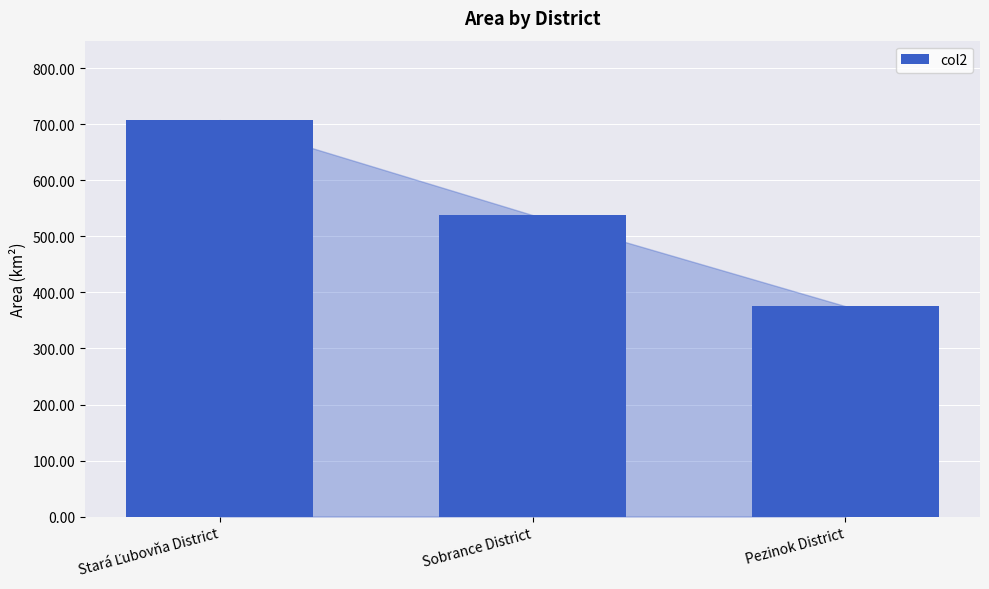

At which label is the value closest to 541?

Sobrance District